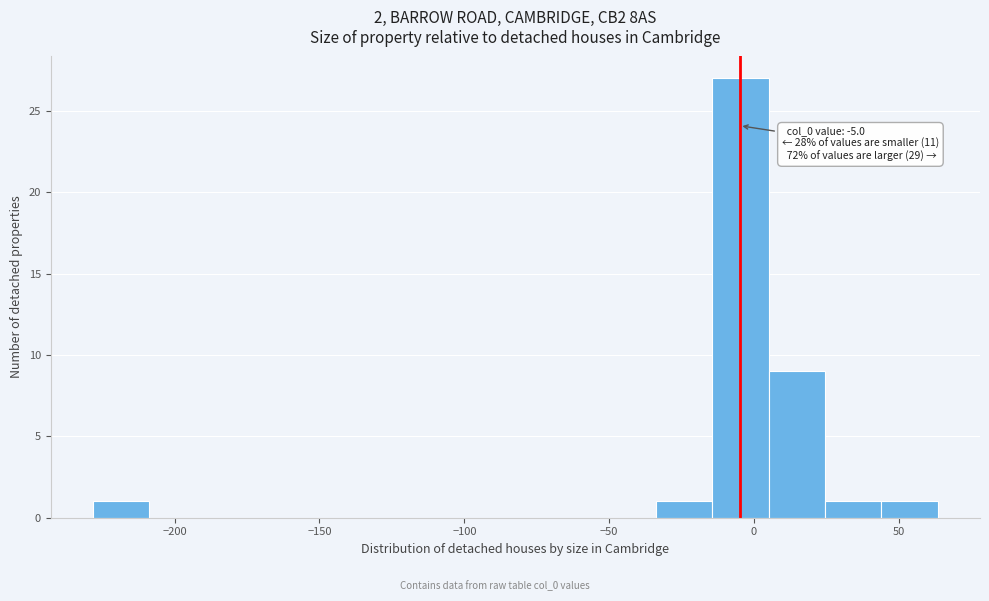

Around what value on the x-axis is the tallest bar? Give the approximate position of its centre, as read against the axis.

-5